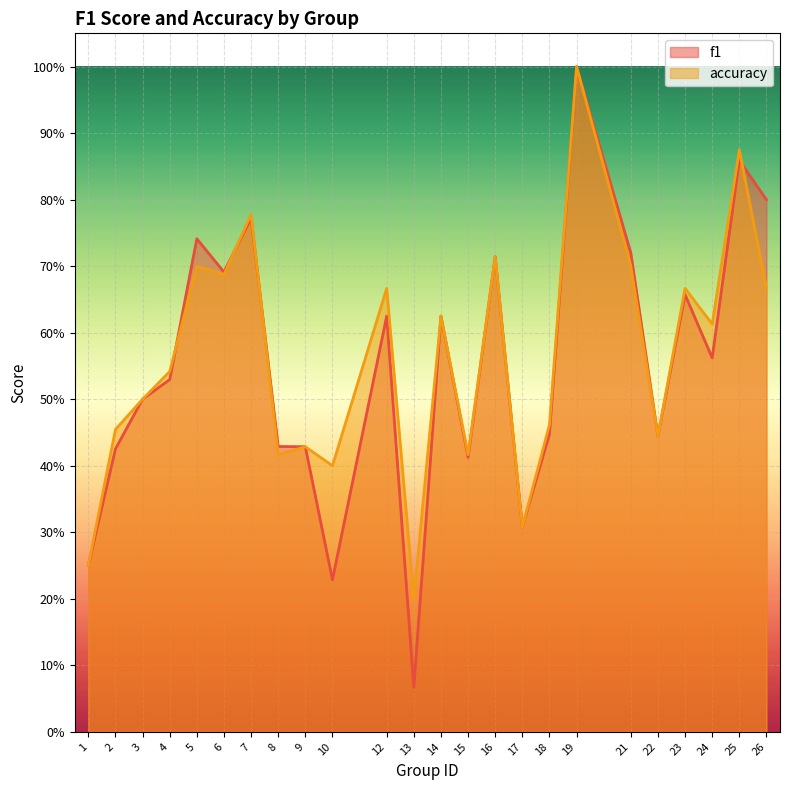

What is the average value of the f1 series?

0.6